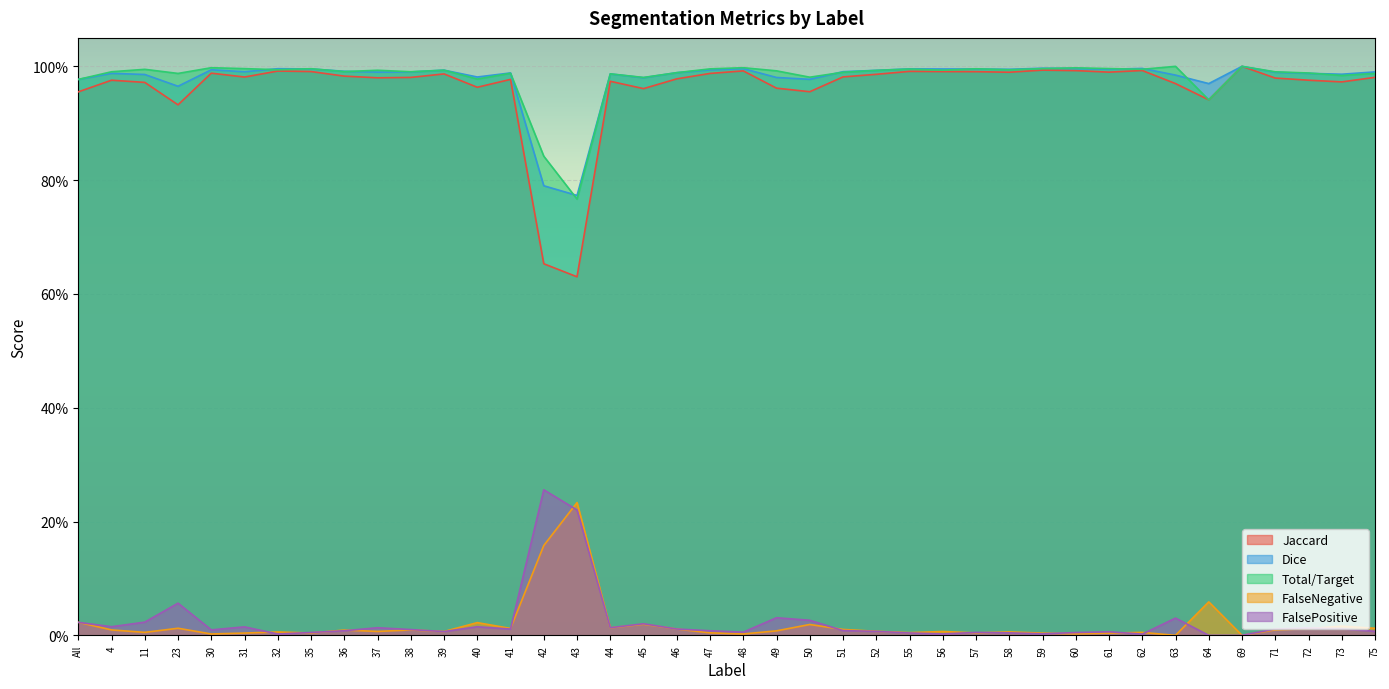

What is the label of the 5th point from the right?

69